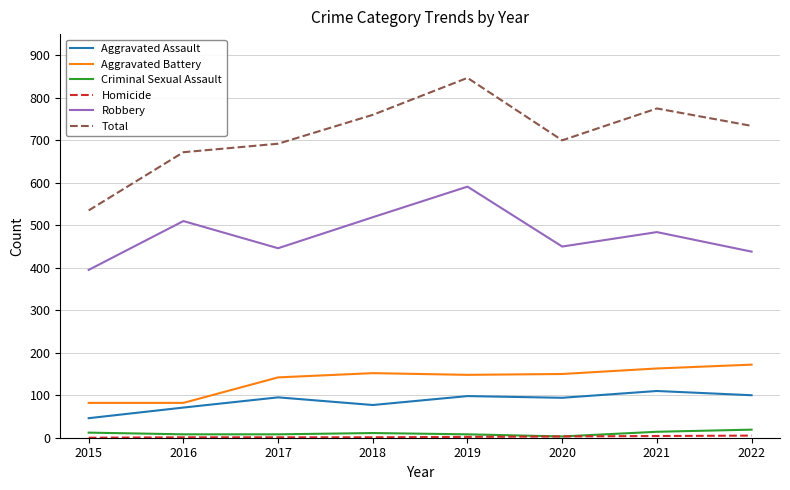

The value of Aggravated Battery at 2015 is 49. True or false?

False